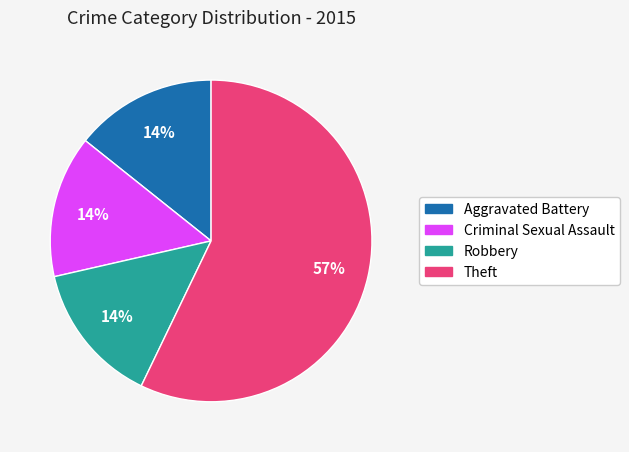

Is there a majority slice in this chart?

Yes